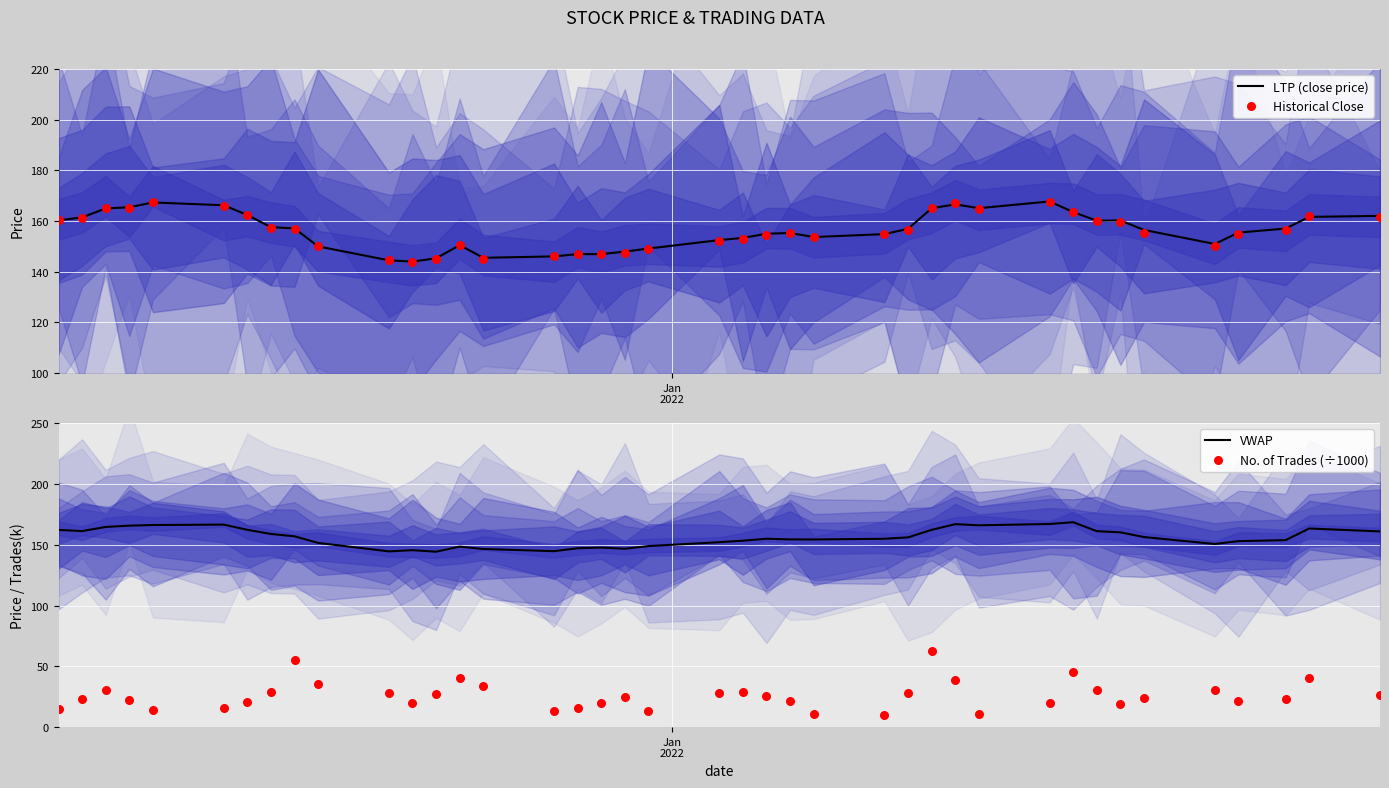

Which series has the largest total across all categories?

VWAP